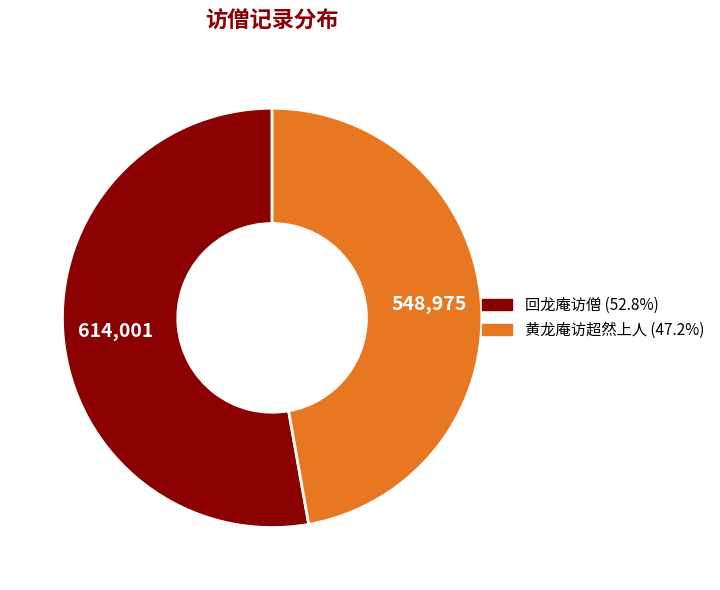

Is the sum of 黄龙庵访超然上人 and 回龙庵访僧 greater than half?

Yes